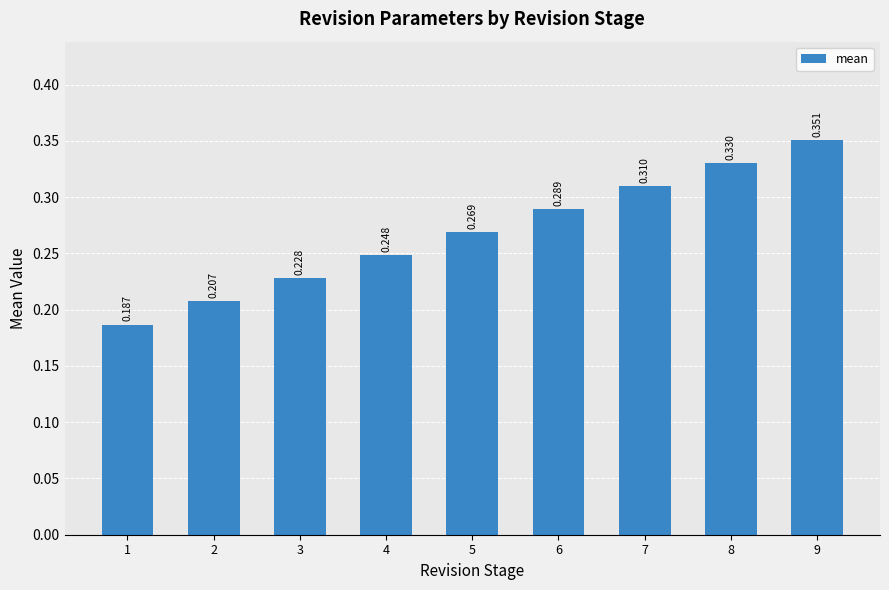

Are the bars horizontal?

No